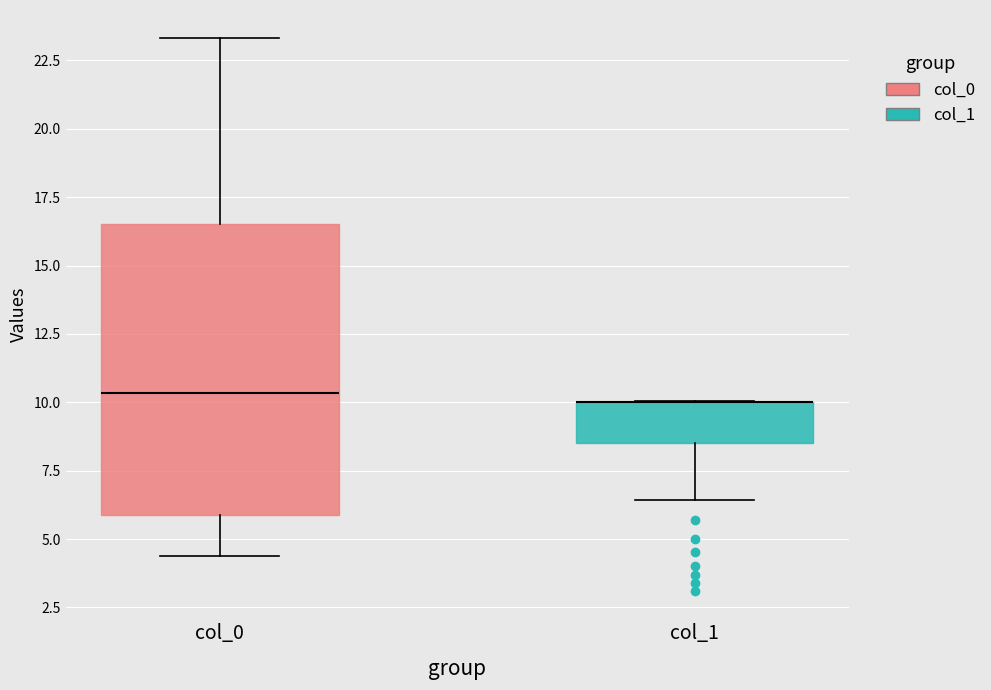

Reading left to right, transcribe this box plot: for each box, give where its median line is, the range the box spans, and where its two whiskers end, as read against the y-axis. The values are not printed on the chart, so give them approximately, as read against the axis.

col_0: median 10.5, box 6.0 to 16.5, whiskers 4.5 to 23.5
col_1: median 10.0 (drawn on the box's upper edge), box 8.5 to 10.0, whiskers 6.5 to 10.0